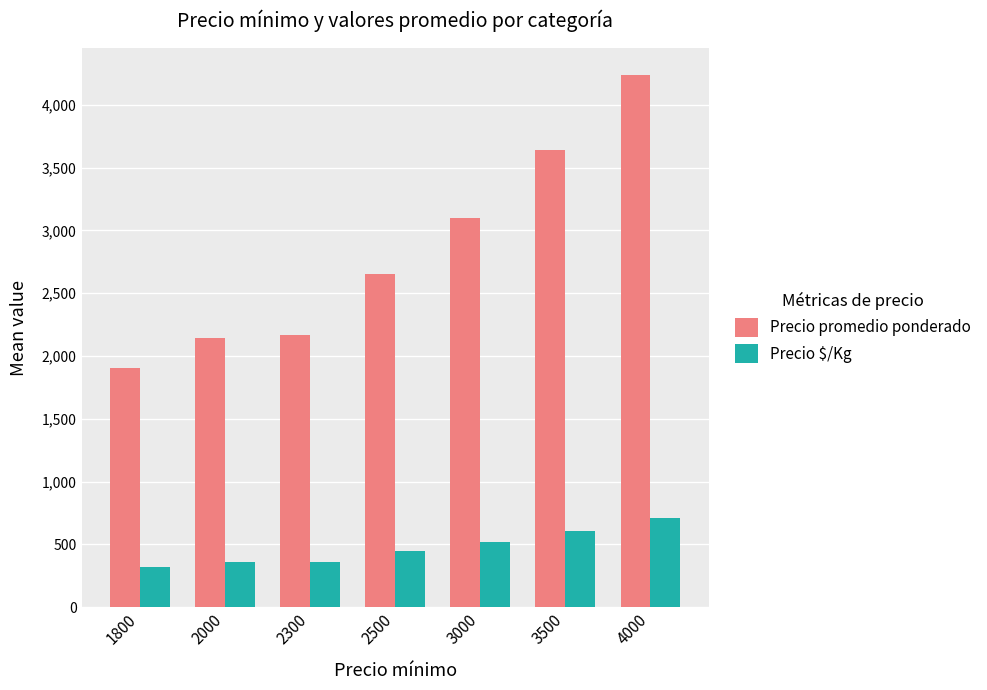

What is the value of the Precio $/Kg bar at the 2nd from the left?

357